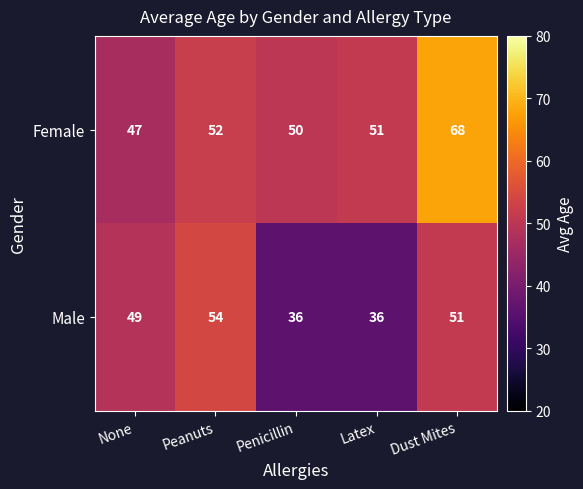

Rank the series by their maximum value, from lowest to highest.

Male, Female